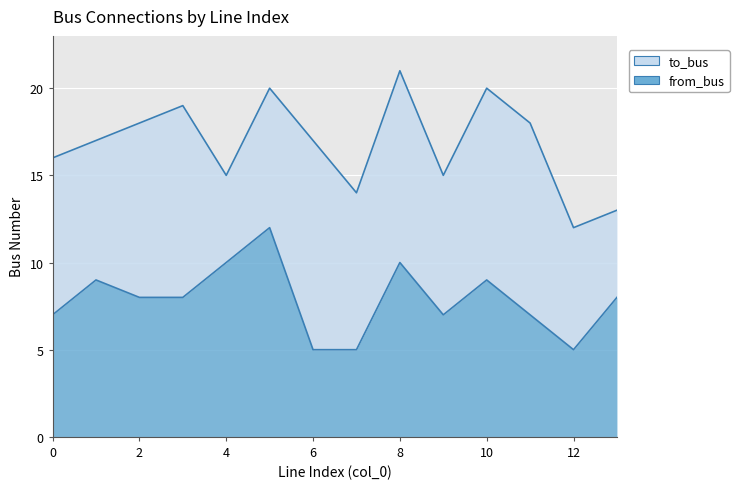

The from_bus series shows 8 at 12. True or false?

False